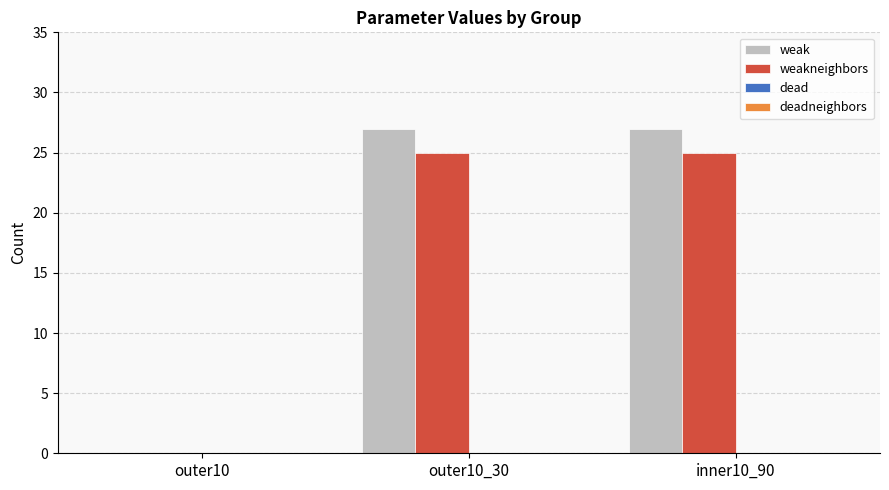

Are the bars grouped side by side (vs. stacked)?

Yes